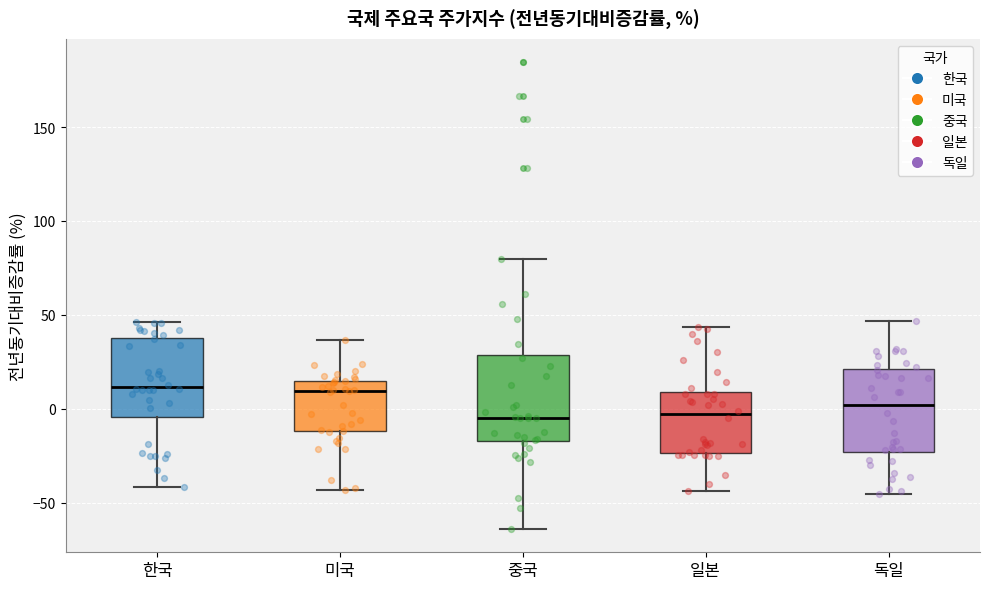

Reading left to right, read every box against the y-axis: the position of its median line, the range the box covers, and the ends of its whiskers. The values are not printed on the chart, so give them approximately, as read against the axis.

한국: median 10, box -5 to 40, whiskers -40 to 45
미국: median 10, box -10 to 15, whiskers -45 to 35
중국: median -5, box -15 to 30, whiskers -65 to 80
일본: median -5, box -25 to 10, whiskers -45 to 45
독일: median 0, box -25 to 20, whiskers -45 to 45